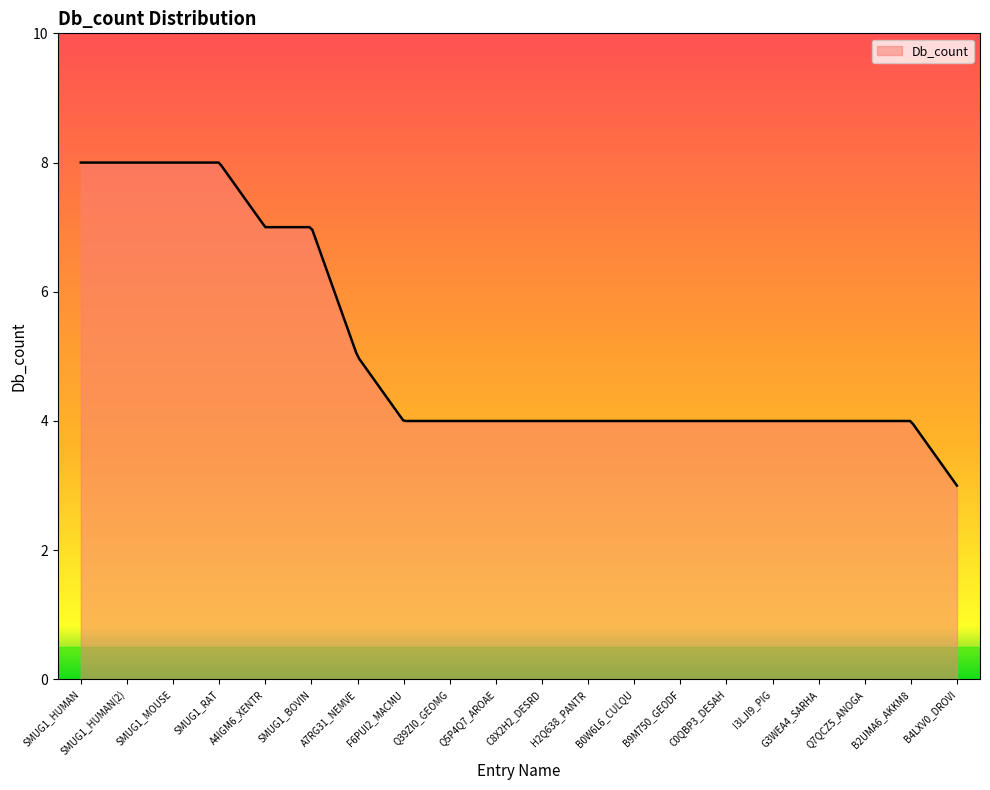

What is the difference between the maximum and minimum values?

5.0